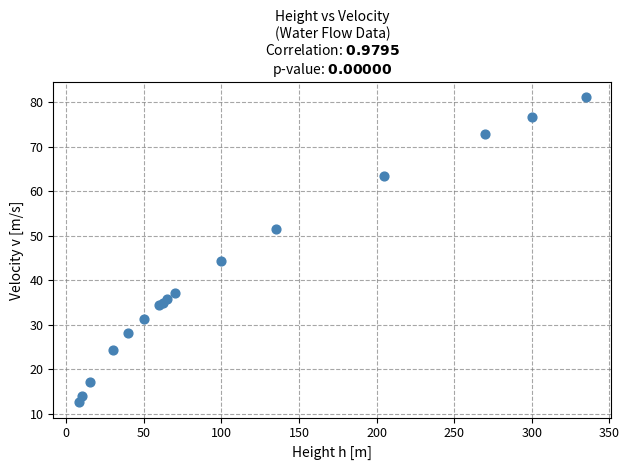

What Y value in the scatter plot is closest to 46?

44.3